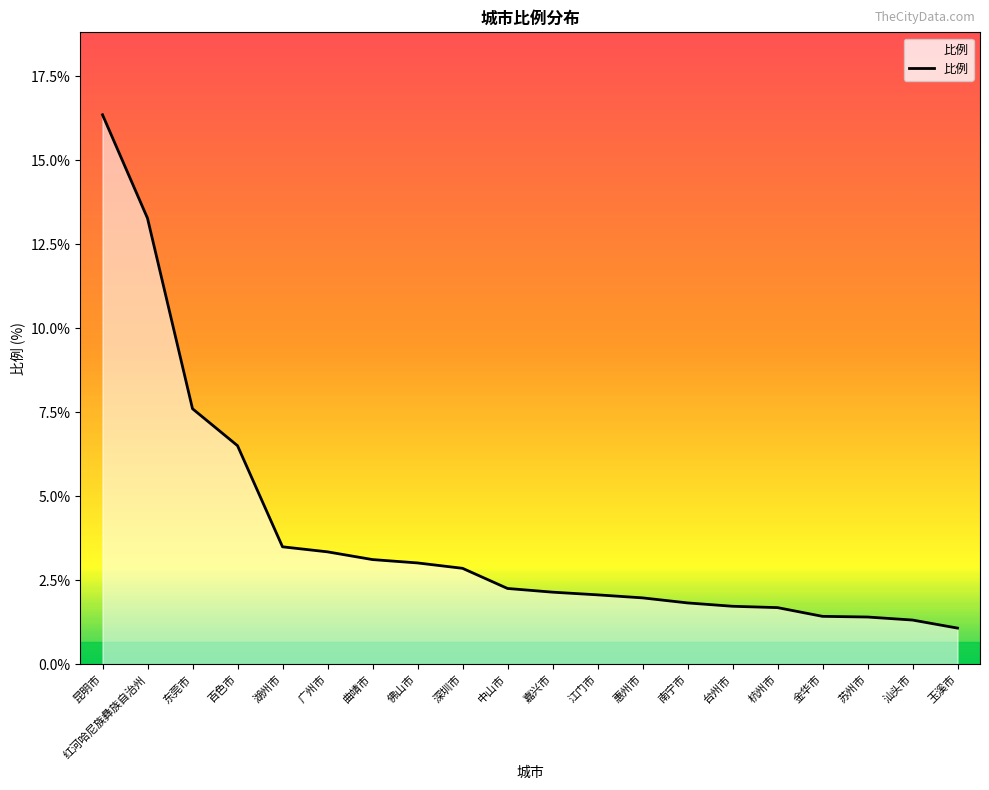

How many lines are shown in the chart?

1